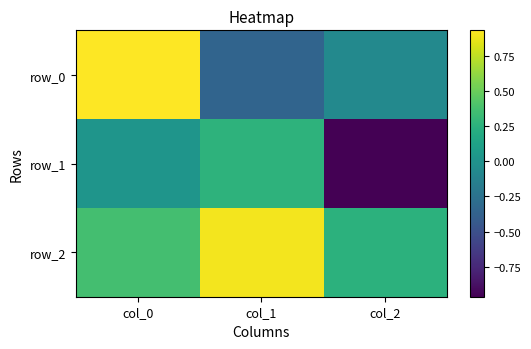

How many values in row_1 are above zero?

2